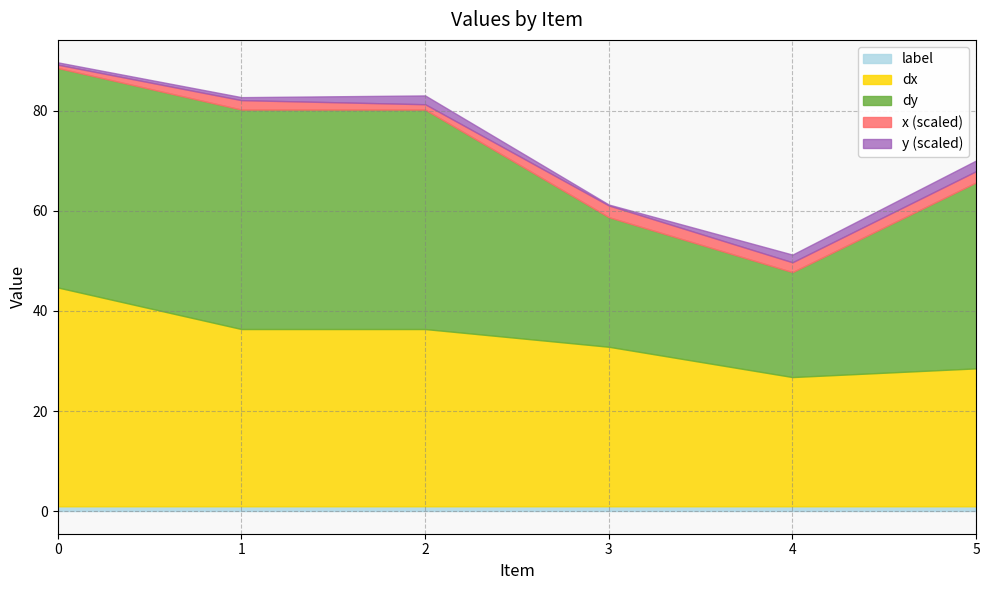

Does the chart have visible grid lines?

Yes